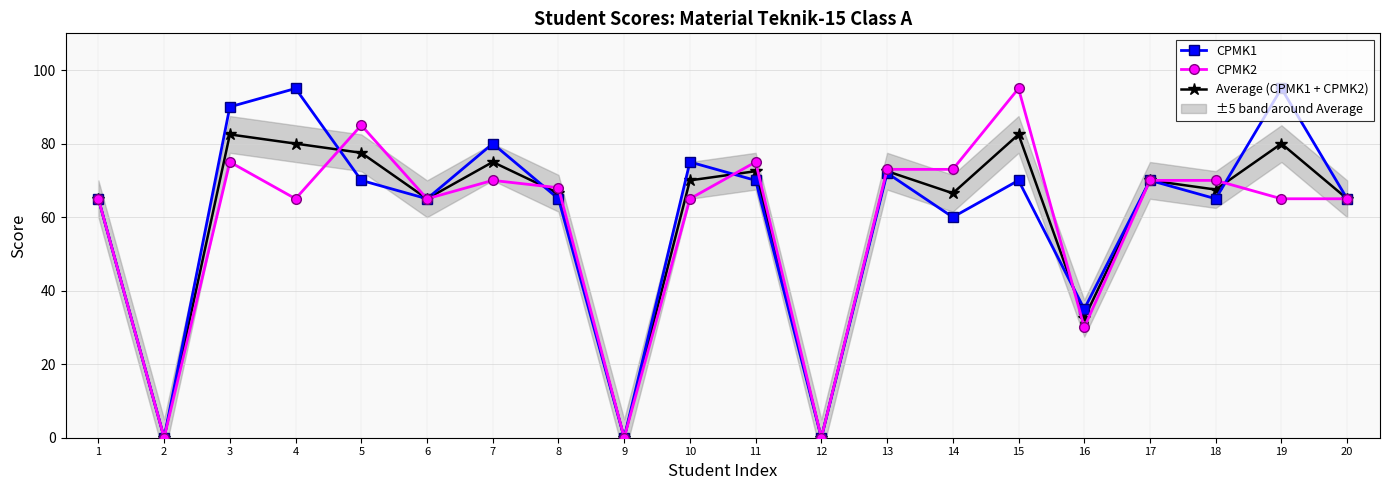

Which has a higher value, 5 or 16?

5